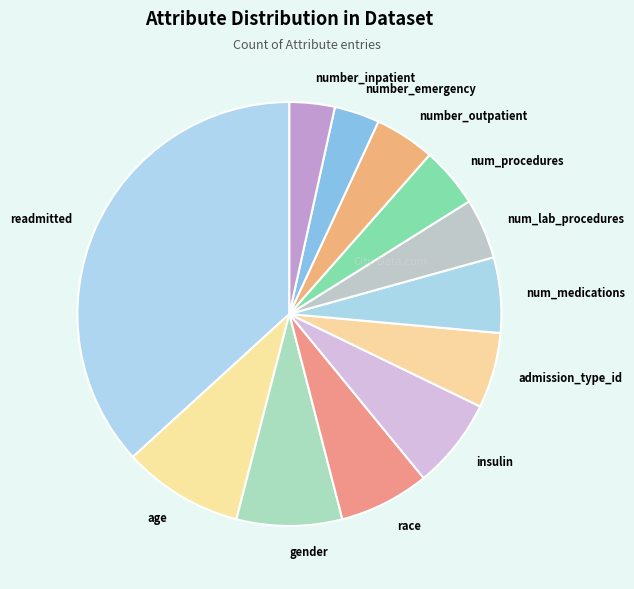

Does gender account for over 50% of the chart?

No